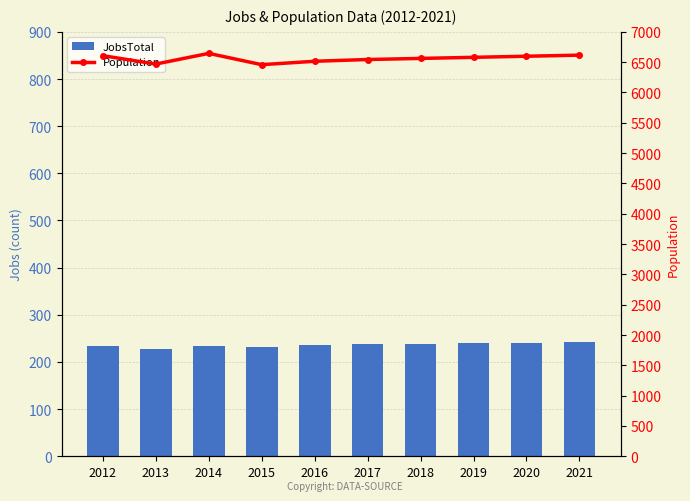

What is the spread (max minus min) of values at 2019?

6340